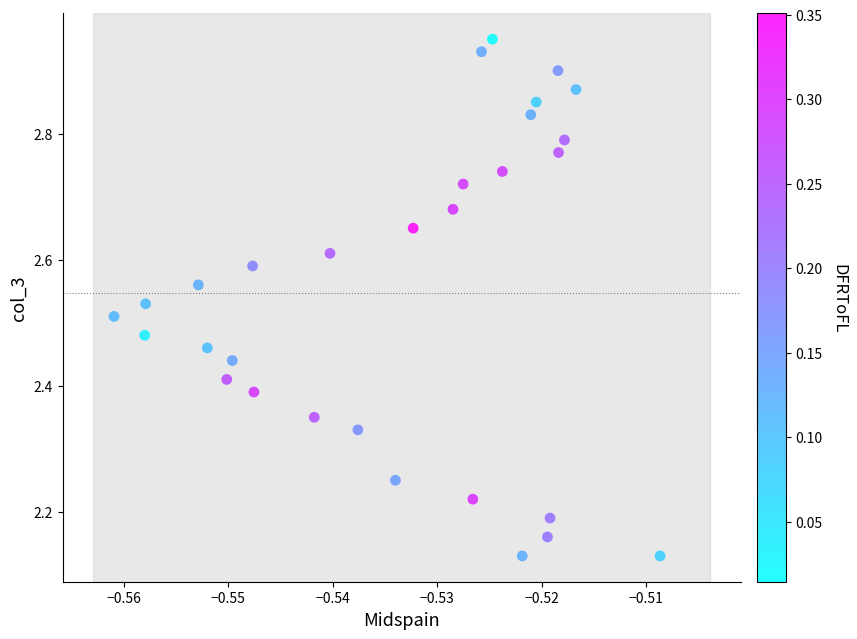

What is the range of Y values (max minus min)?

0.8